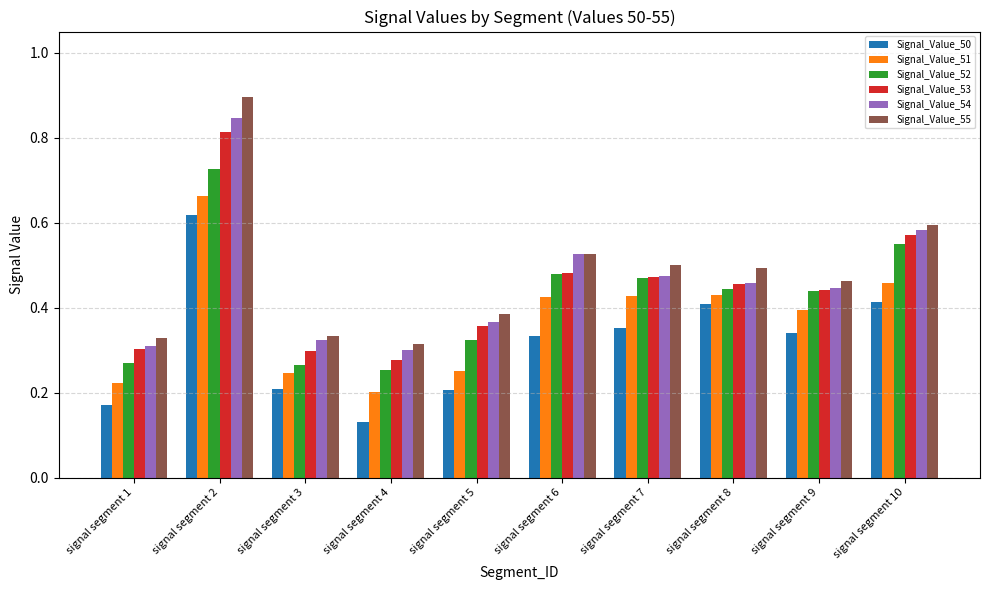

Does the chart contain stacked bars?

No